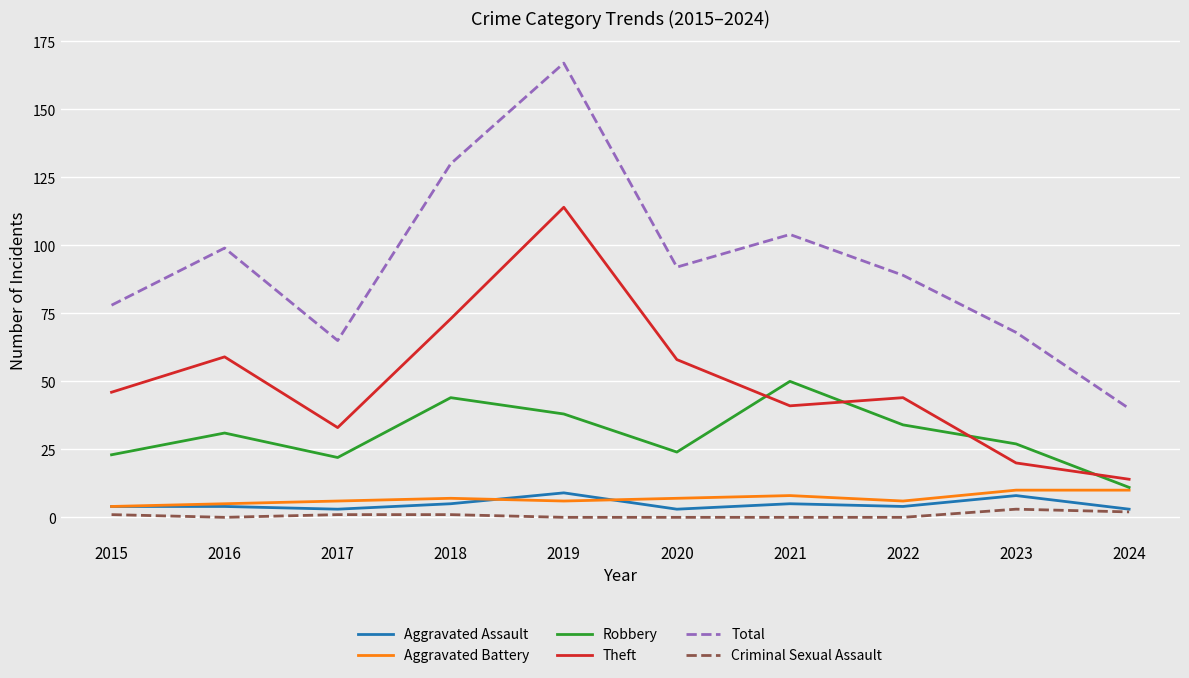

What is the difference between the maximum and minimum values in the Total series?

127